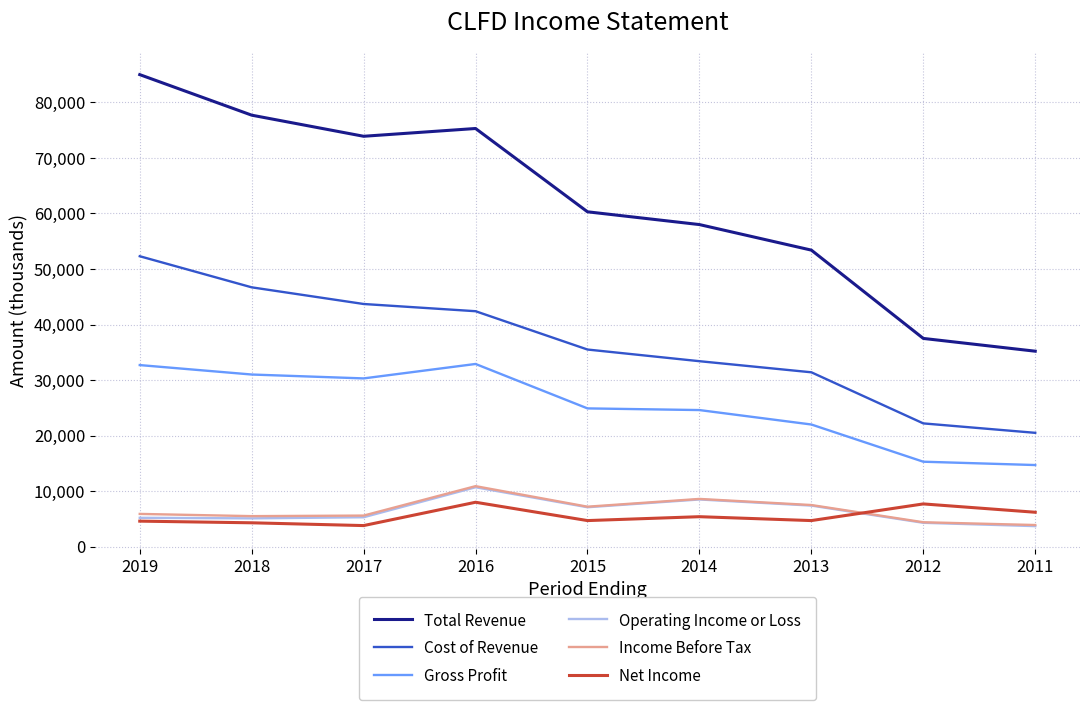

Which series has the largest total across all categories?

Total Revenue